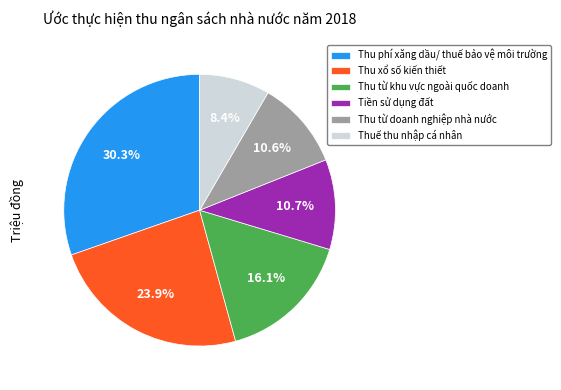

Is it true that Thu phí xăng dầu/ thuế bảo vệ môi trường is 19% of the pie?

False